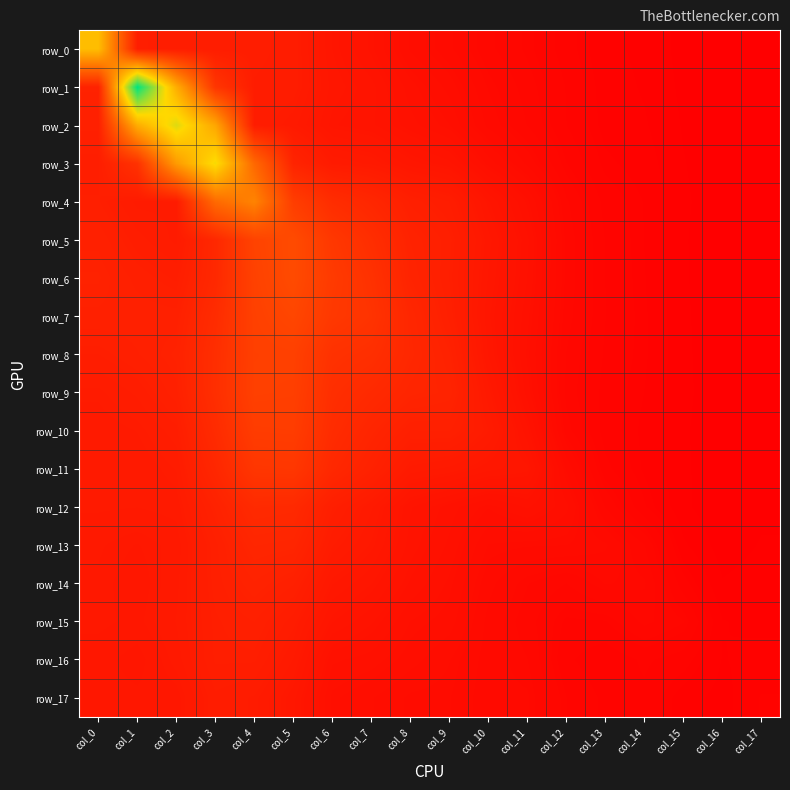

What is the minimum value for row_17?

0.1